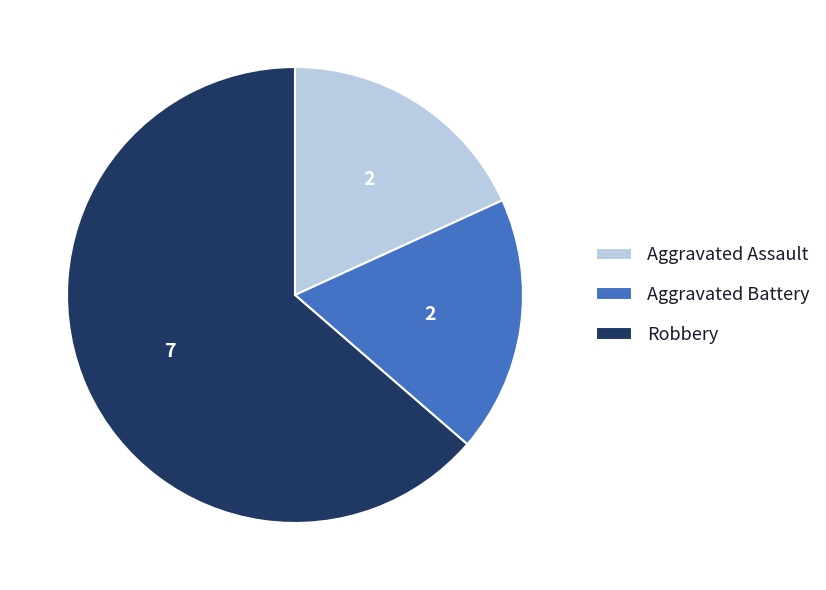

What is the largest slice in the pie chart?

Robbery